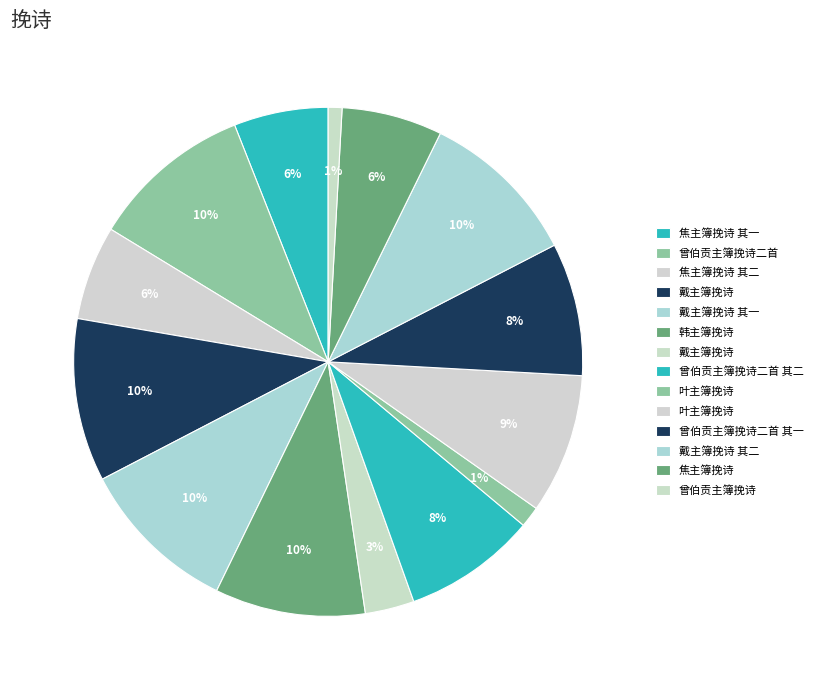

Which category has the smallest portion of the pie?

曾伯贡主簿挽诗